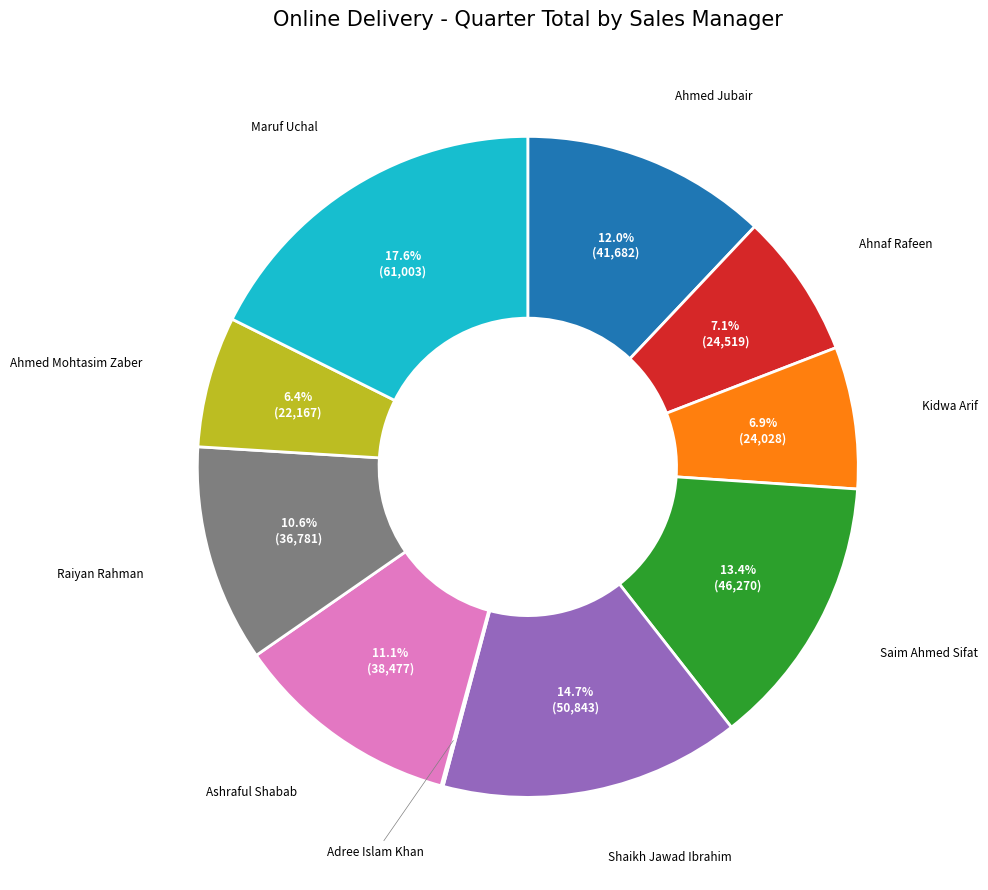

Approximately how many times larger is the value at Ashraful Shabab compared to Maruf Uchal?

0.6